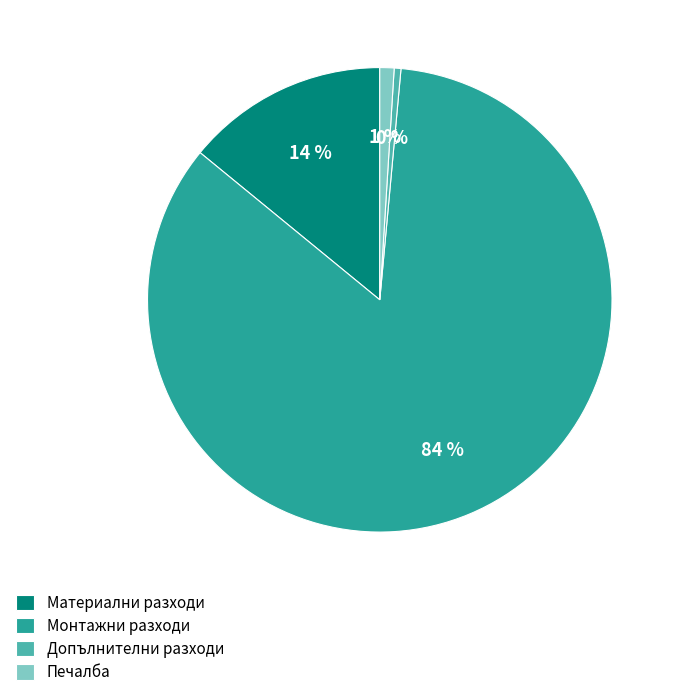

Does Монтажни разходи represent more than half of the total?

Yes